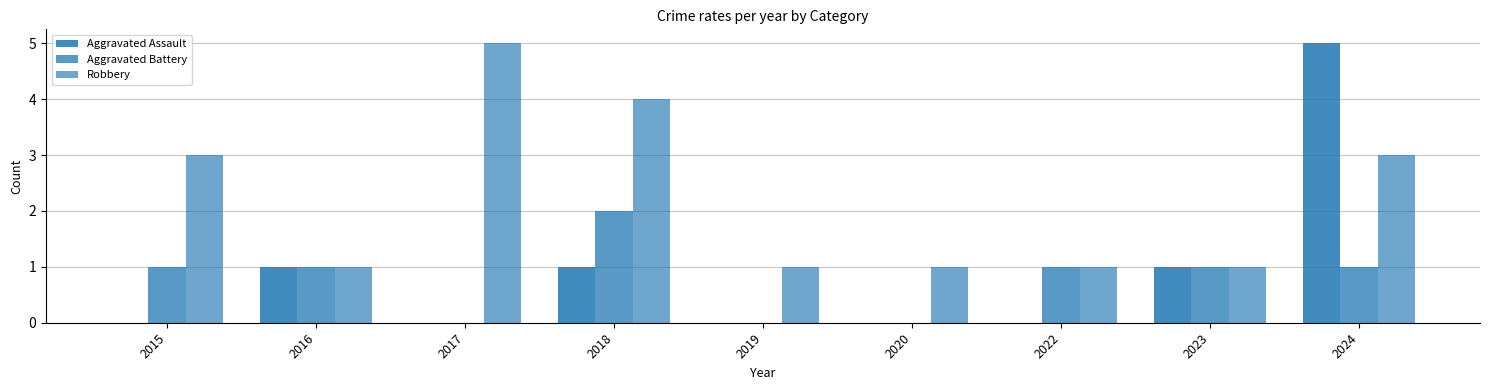

The Aggravated Battery series shows 0 at 2017. True or false?

True